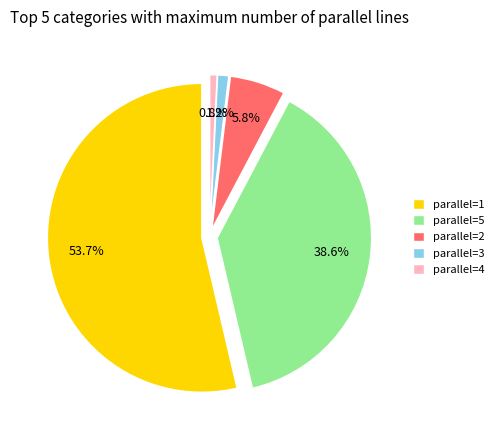

Which category has the biggest portion of the pie?

parallel_1